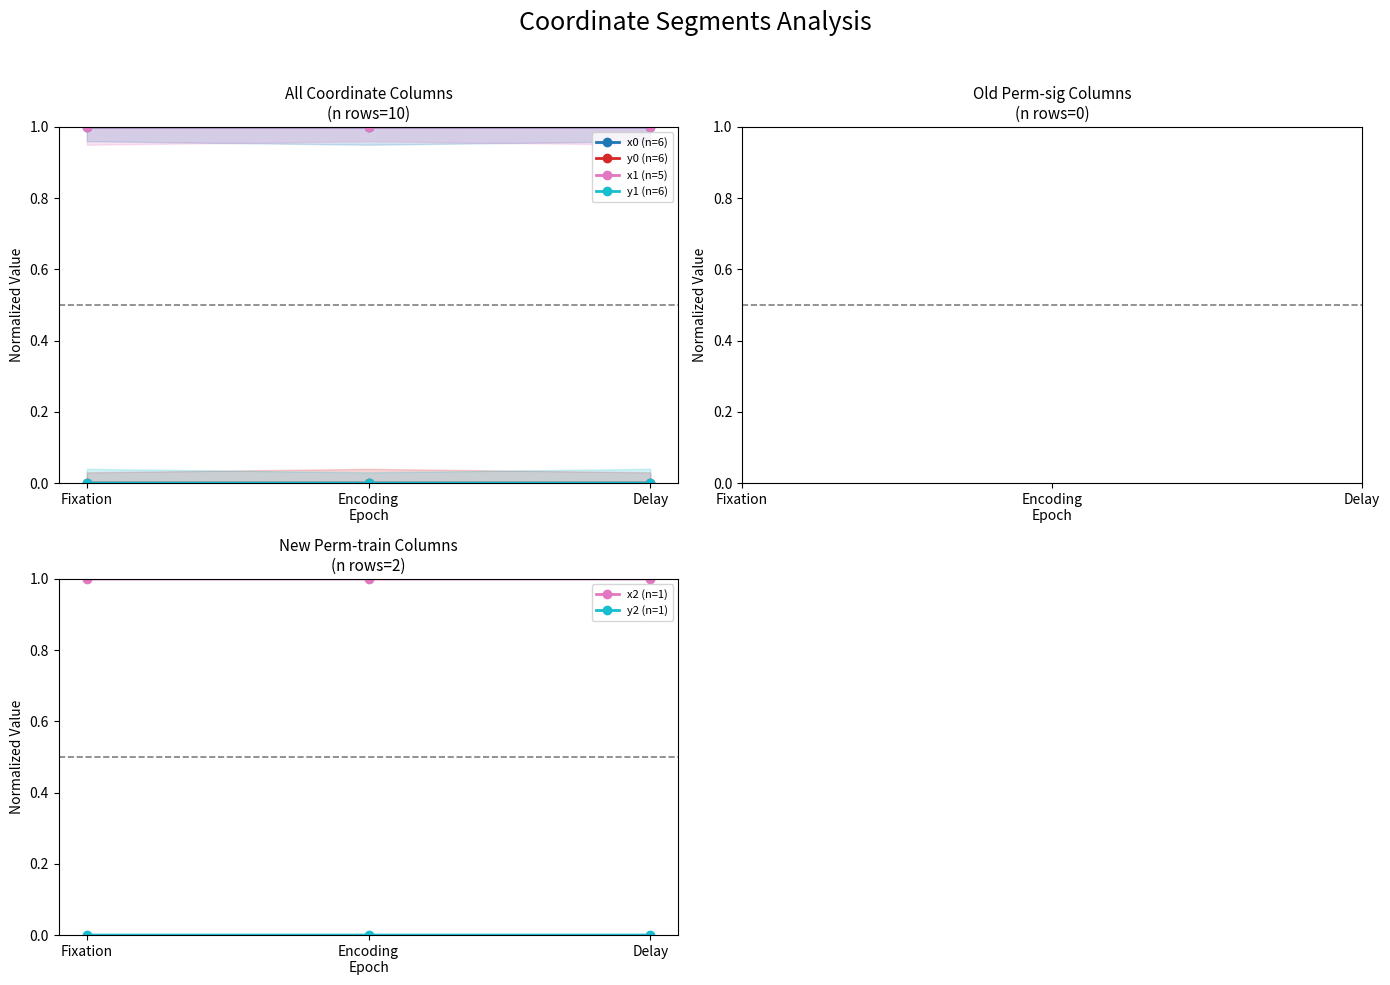

What is the label of the 2nd point from the left?

Encoding
Epoch